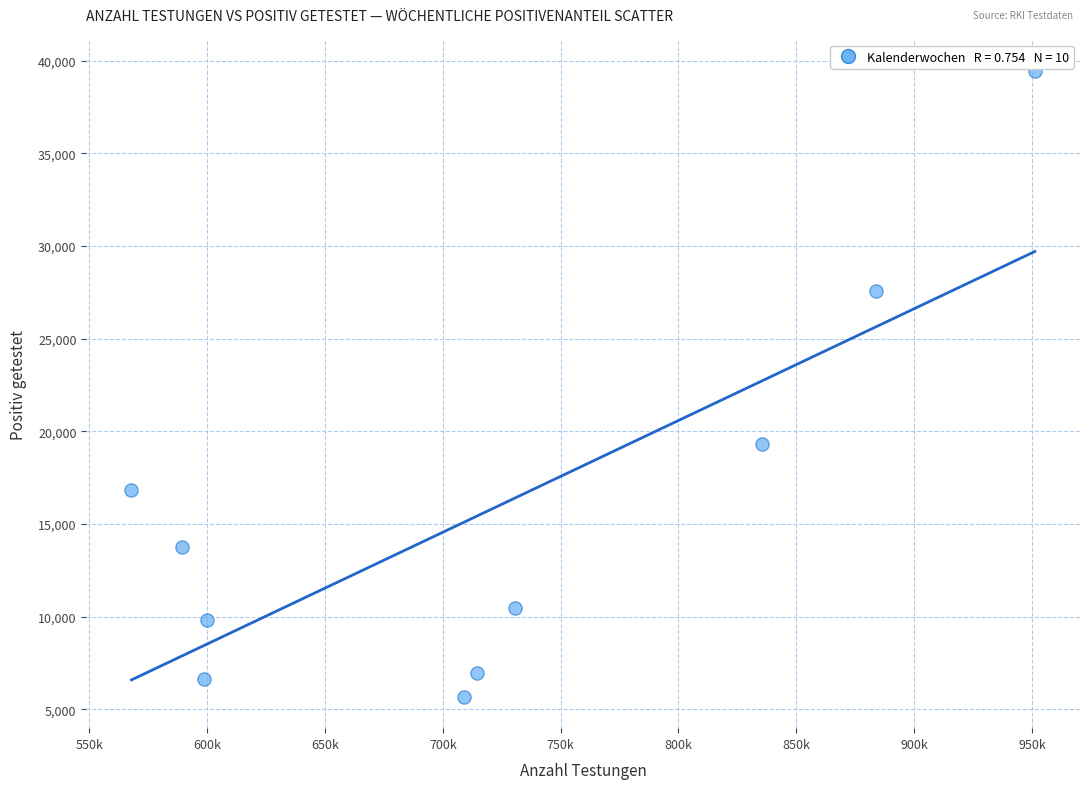

What Y value in the scatter plot is closest to 22563?

19298